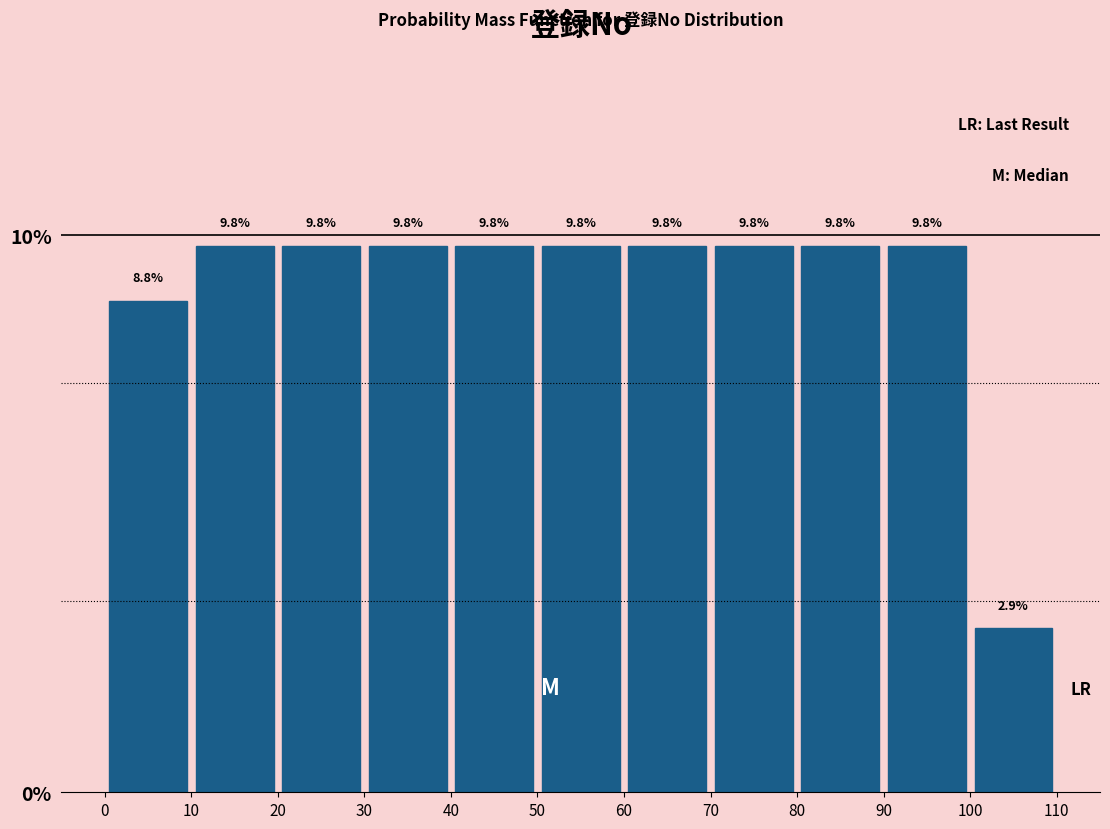

Reading left to right, list every bar in this chart as the range it spans on the x-axis followed by its height.

0 to 10: 8.8
10 to 20: 9.8
20 to 30: 9.8
30 to 40: 9.8
40 to 50: 9.8
50 to 60: 9.8
60 to 70: 9.8
70 to 80: 9.8
80 to 90: 9.8
90 to 100: 9.8
100 to 110: 2.9